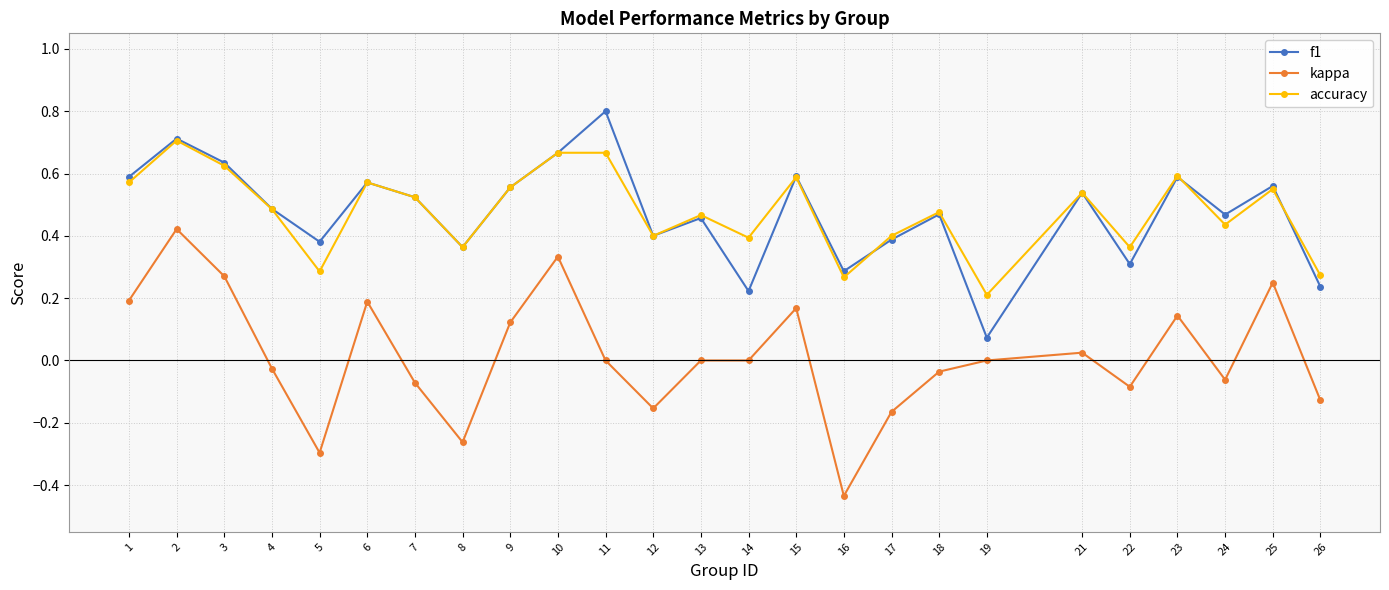

At 14, list the series in order from smallest to largest.

kappa, f1, accuracy